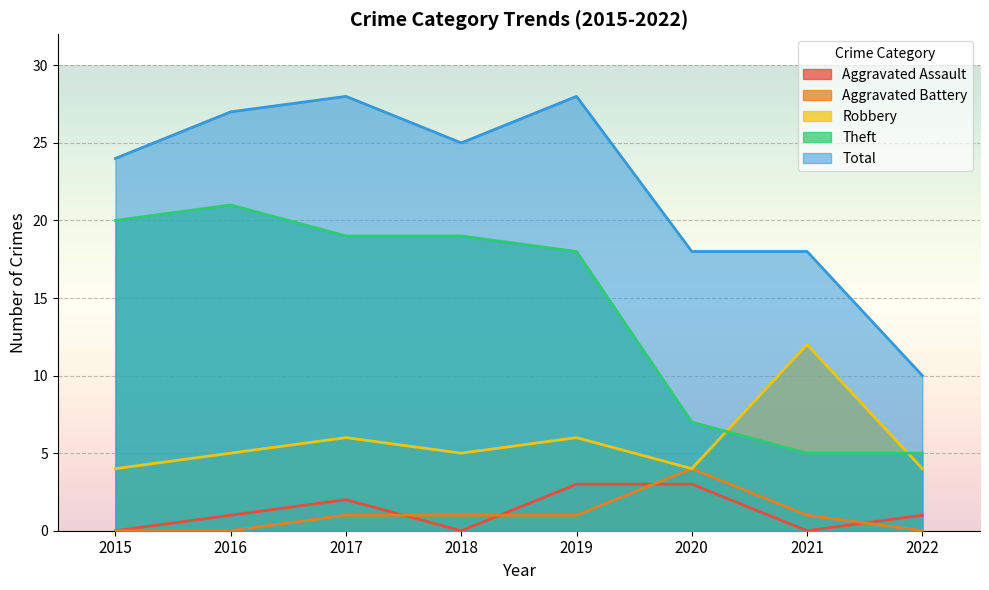

How many values in the Total series exceed 25?

3